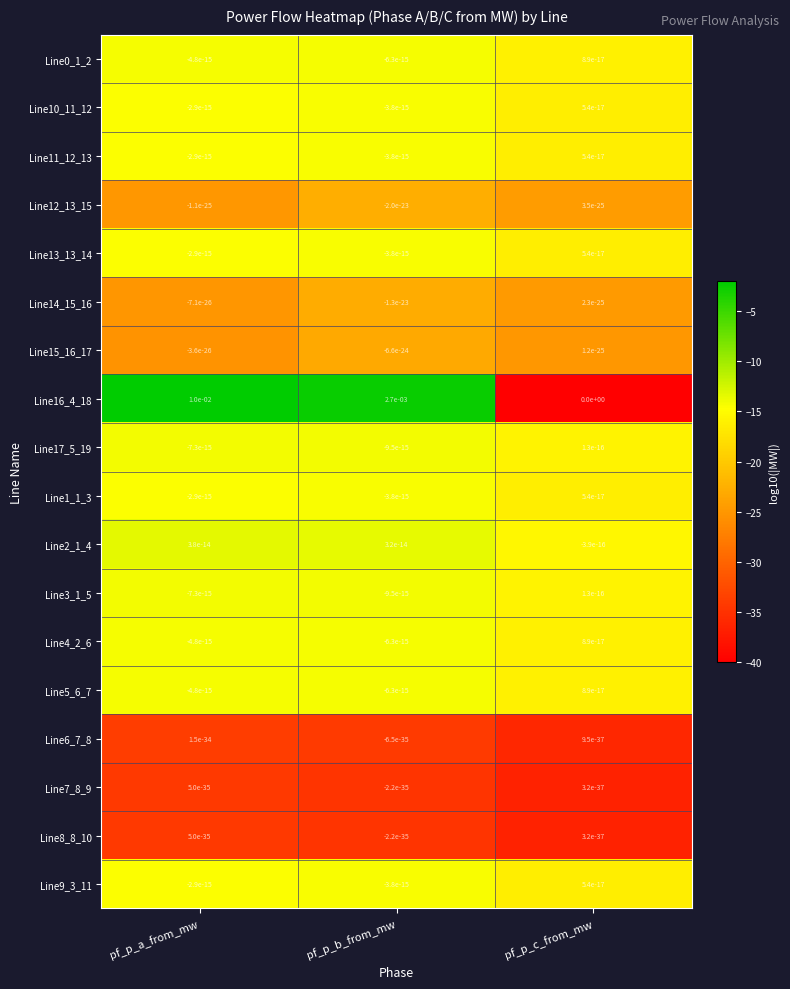

Is it true that Line8_8_10 equals 0.0 at pf_p_c_from_mw?

True